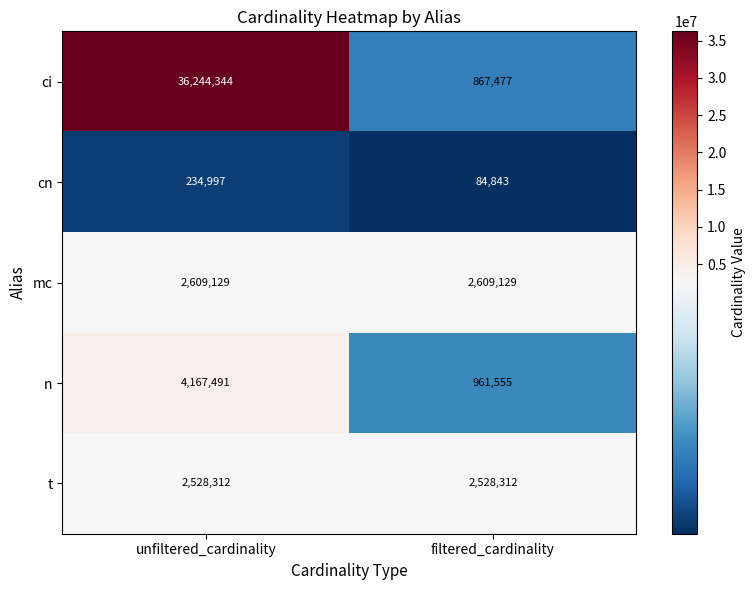

At unfiltered_cardinality, list the series in order from smallest to largest.

cn, t, mc, n, ci